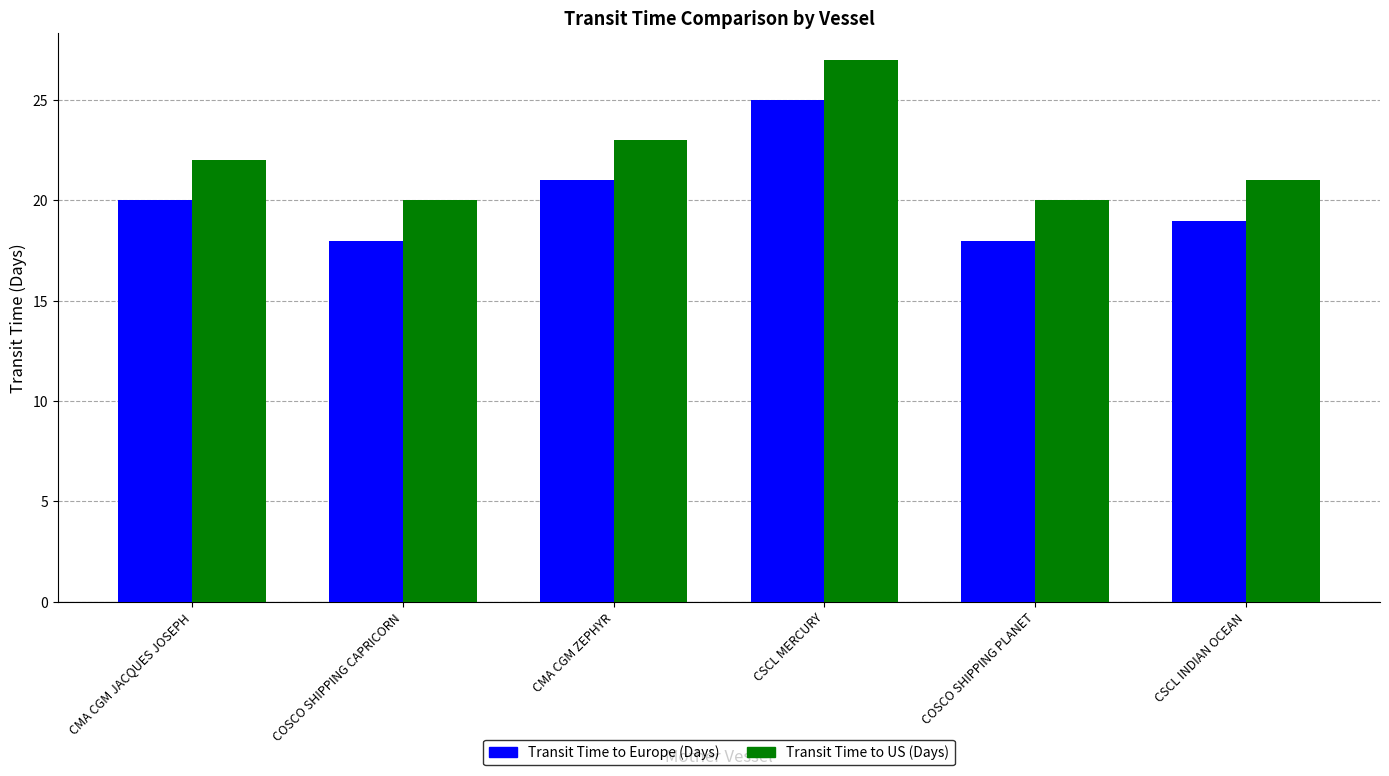

What is the total value across all series at CSCL INDIAN OCEAN?

40